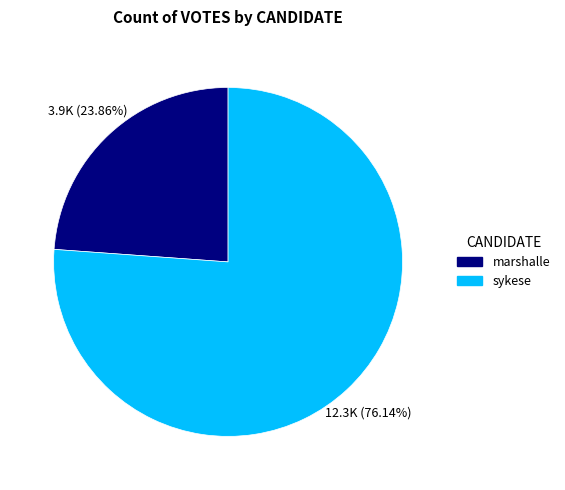

Combined, what portion of the pie is marshalle and sykese?

100.0%